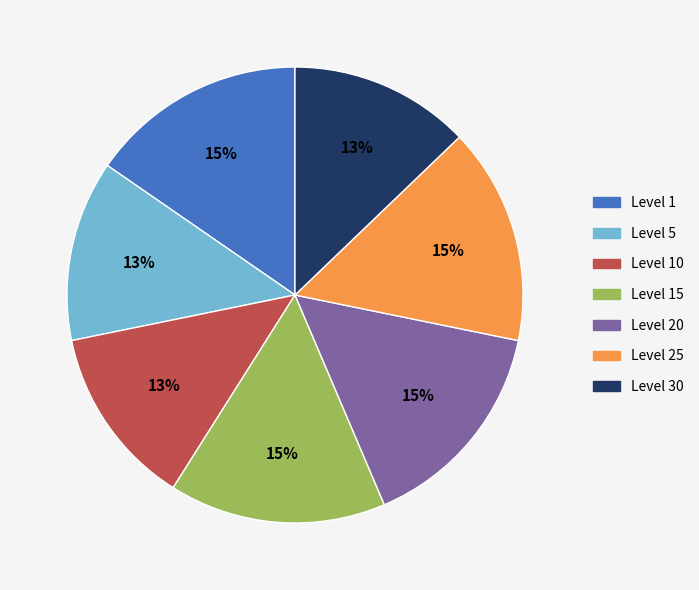

True or false: Level 5 accounts for 13% of the total.

True